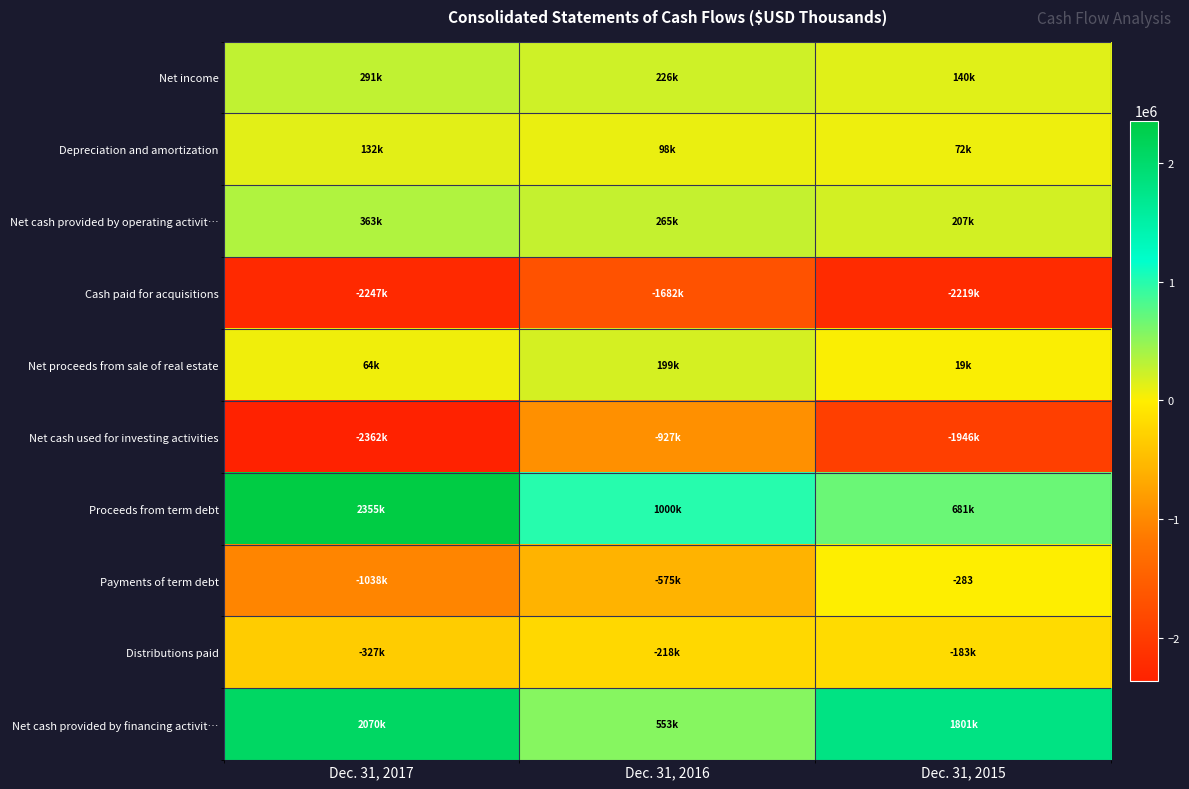

What is the maximum value for Net income?

291238